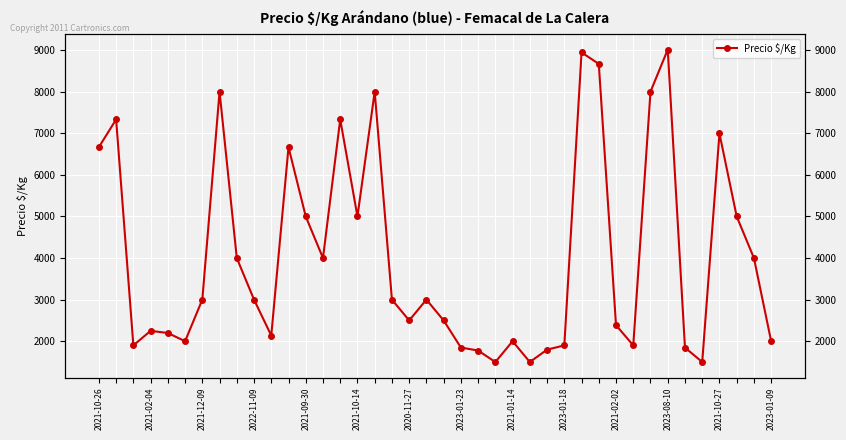

What position from the left is 32?

33